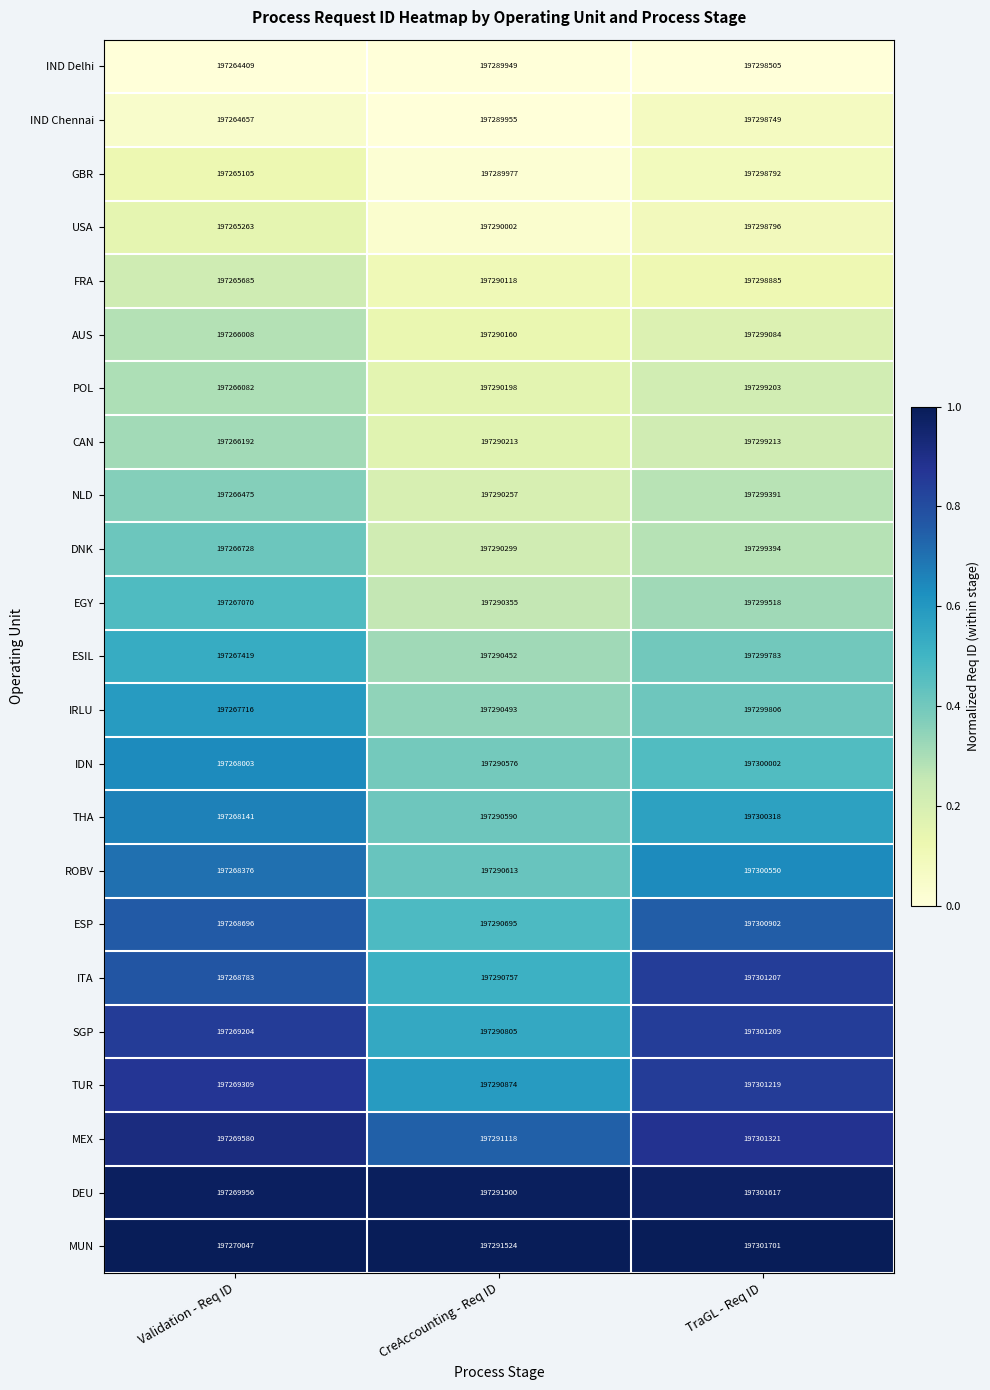

How many data points does each series have?

3